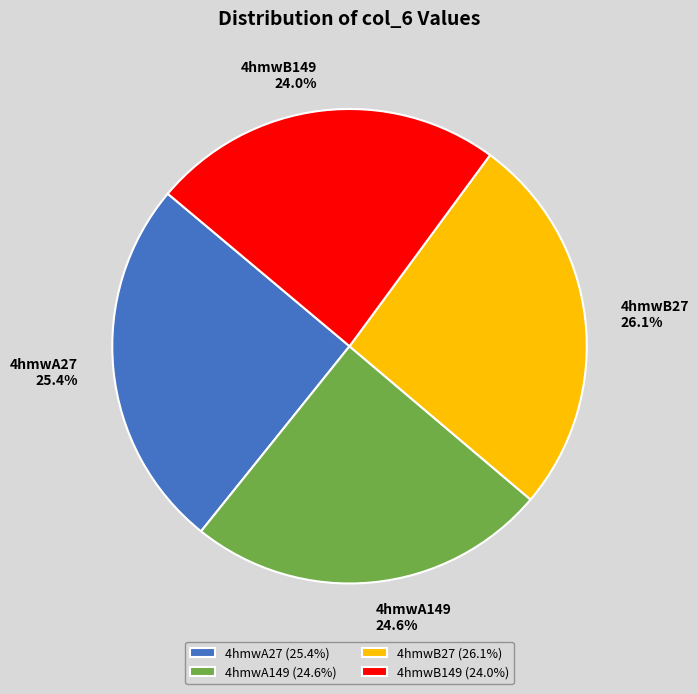

To the nearest percent, what is the combined percentage of 4hmwB149 and 4hmwA149?

49%